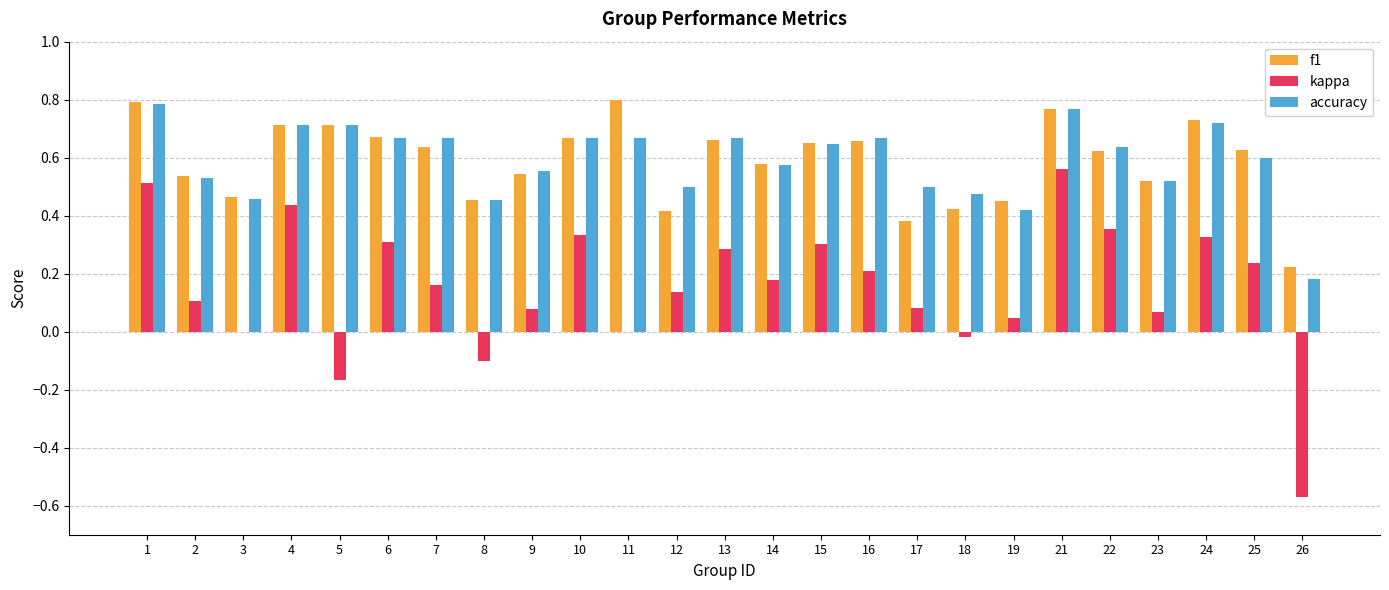

The value of f1 at 15 is 0.4. True or false?

False